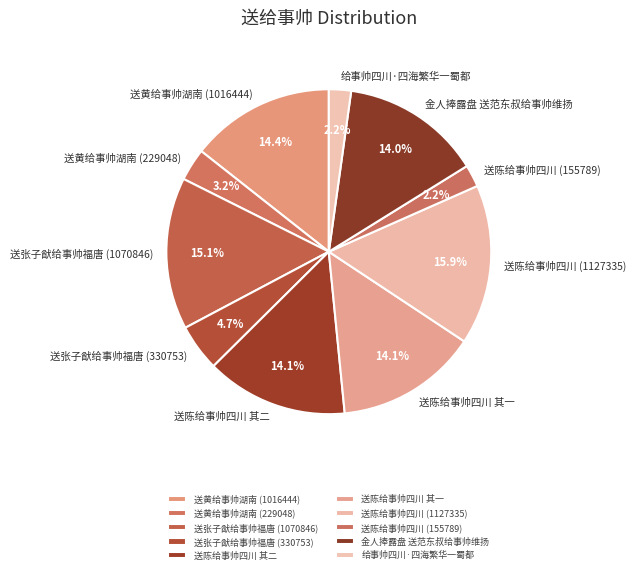

How many segments does this pie chart have?

10